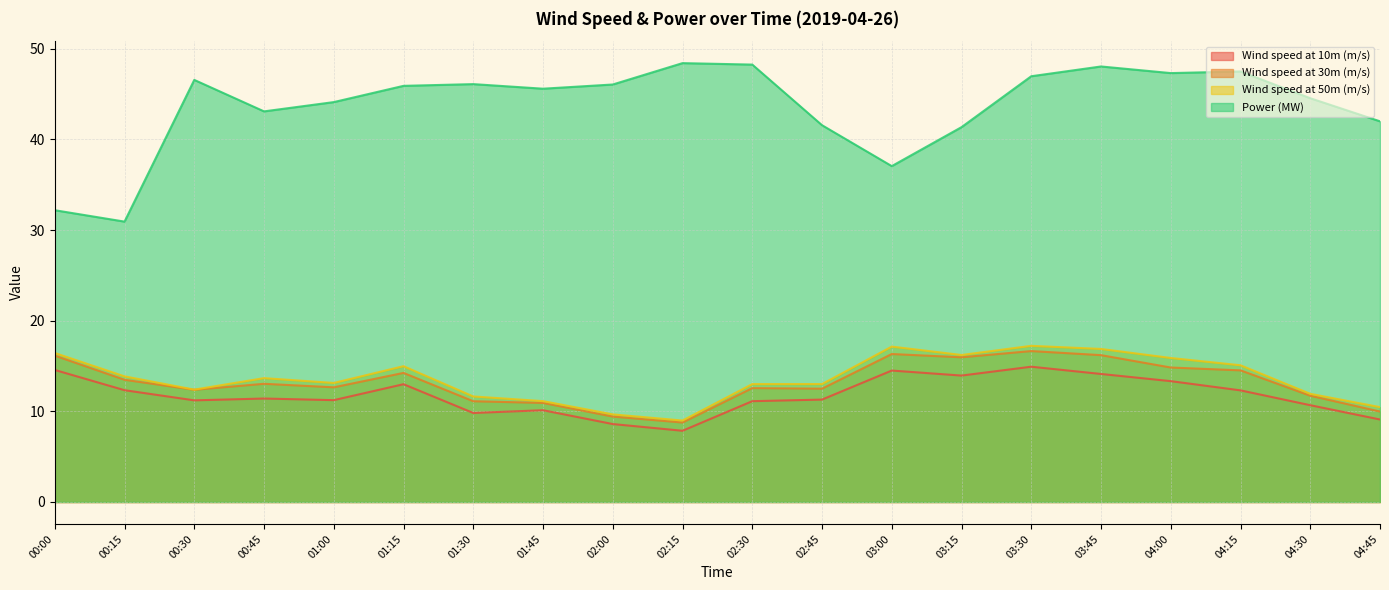

What is the difference between the maximum and minimum values in the Wind speed at 50m (m/s) series?

8.2